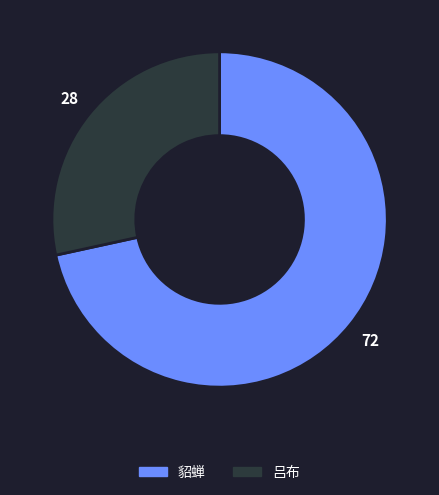

The 貂蝉 slice represents 72% of the pie. True or false?

True